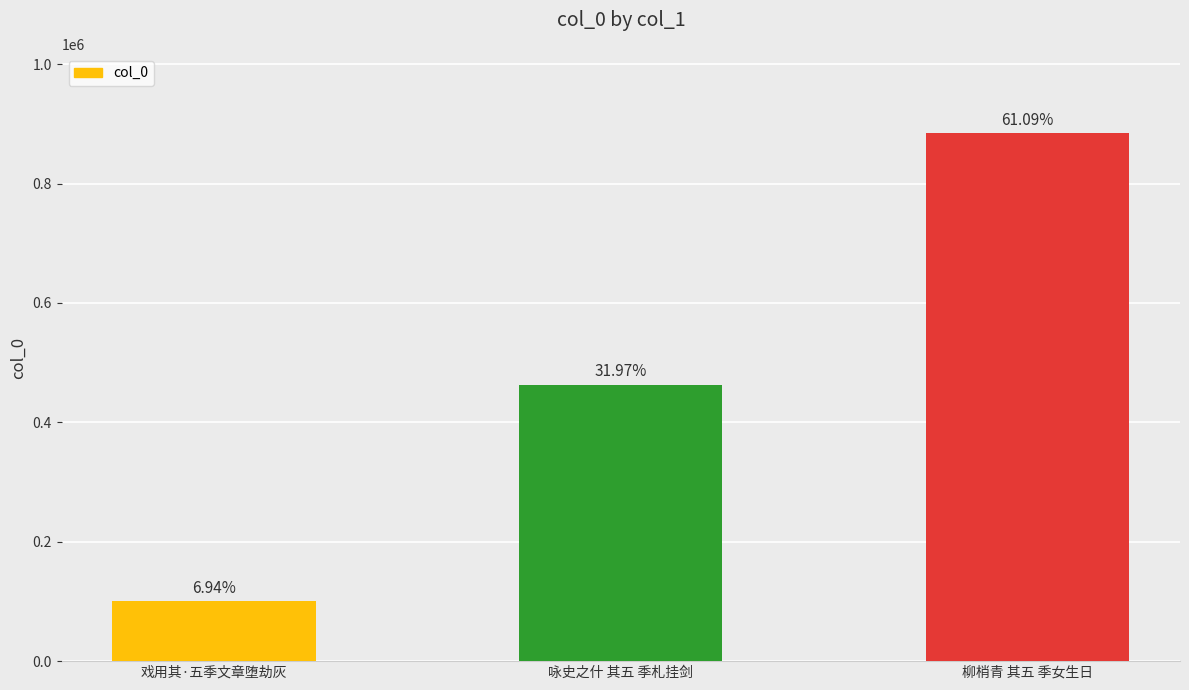

Reading left to right, list all the values displayed in this chart.

100441	463071	884804